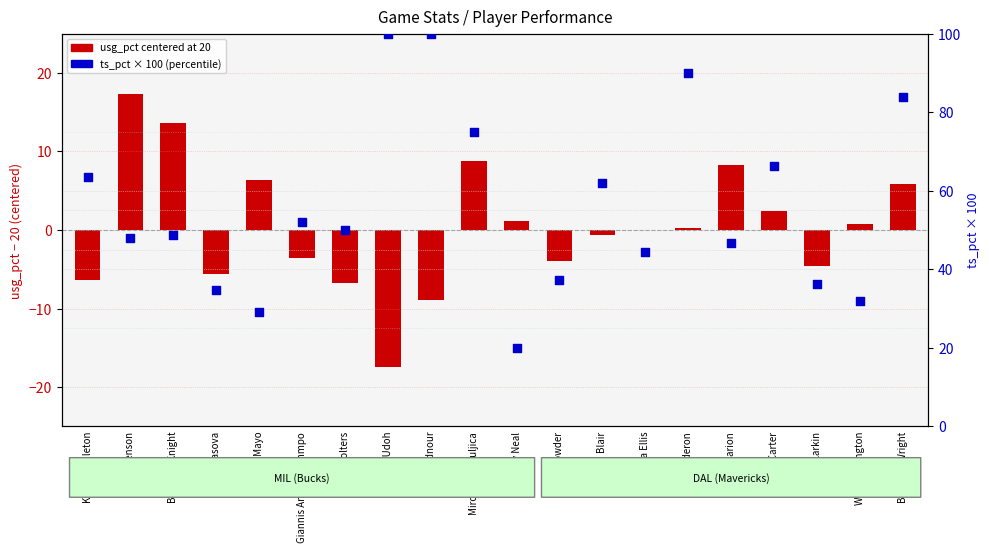

What is the change in value from Ersan Ilyasova to Luke Ridnour?

+65.3